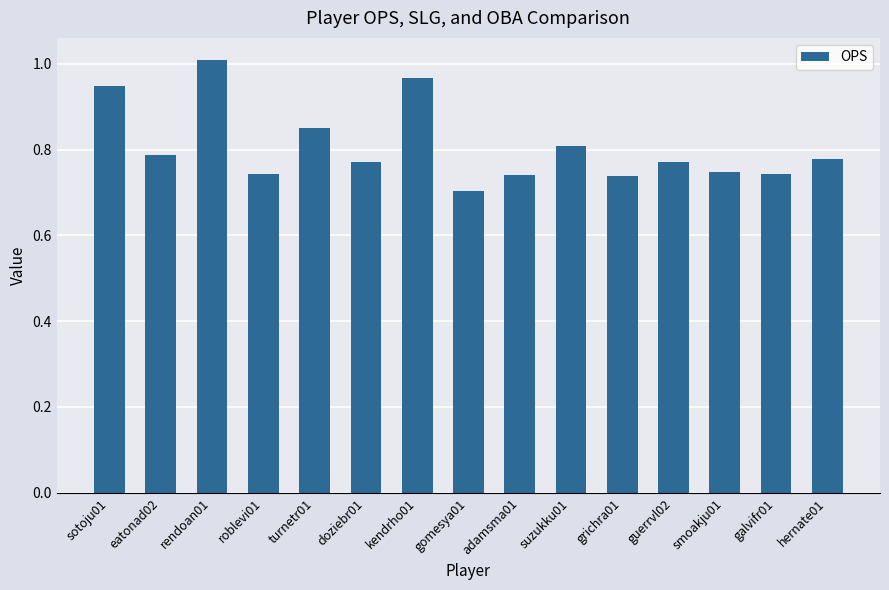

True or false: the data shows 0.2 at rendoan01.

False